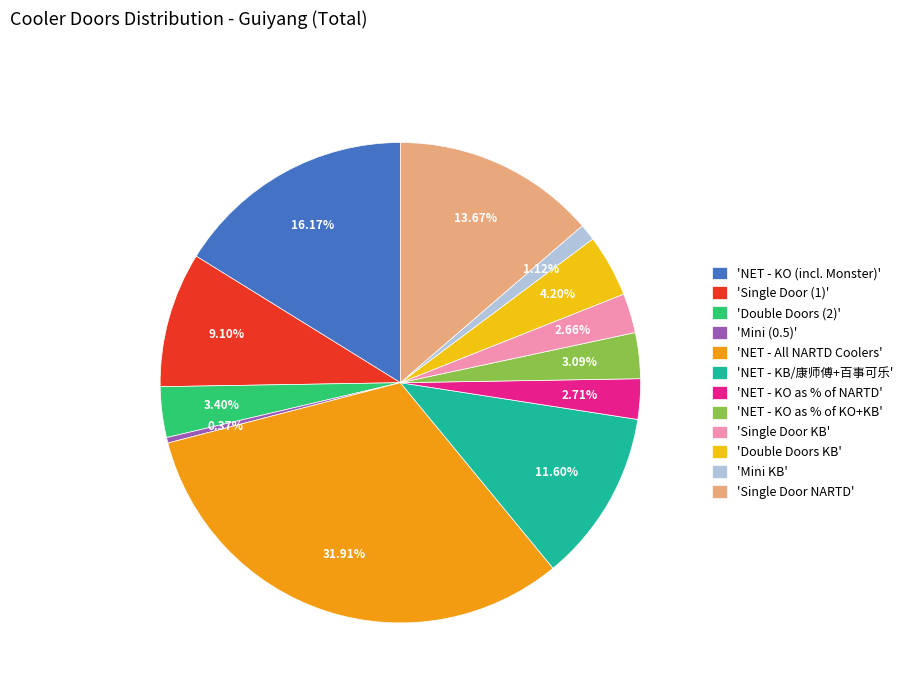

Which slice is the largest?

'NET - All NARTD Coolers'